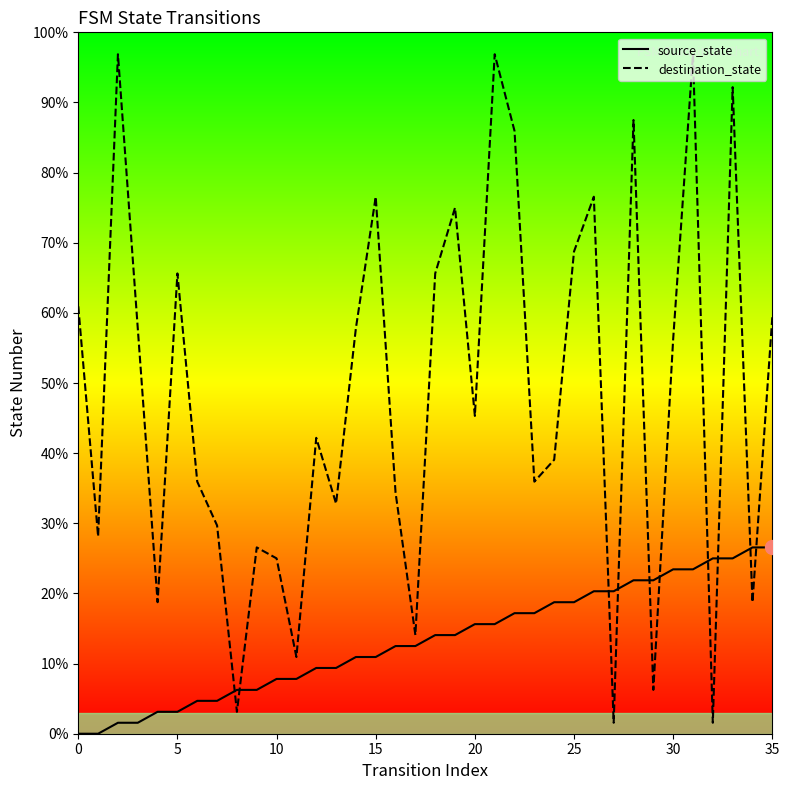

At which label is source_state closest to 13?

16